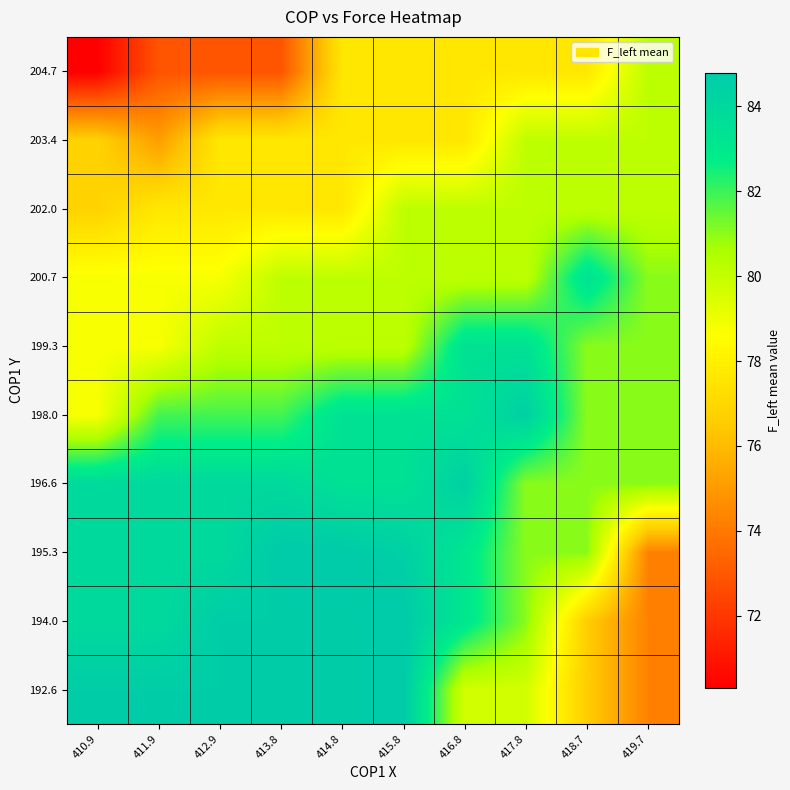

Rank the series at 415.8 from lowest to highest value.

203.4, 204.7, 199.3, 200.7, 202.0, 196.6, 198.0, 195.3, 192.6, 194.0